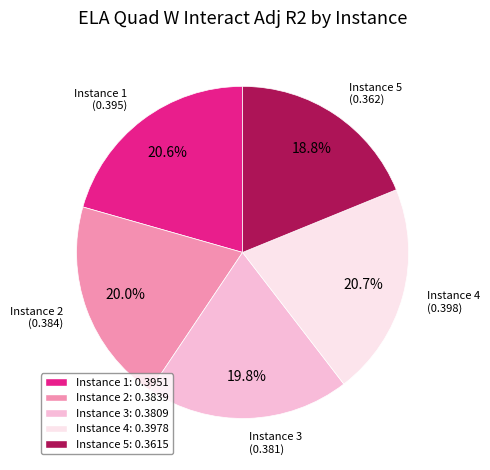

What is the smallest slice in the pie chart?

Instance 5